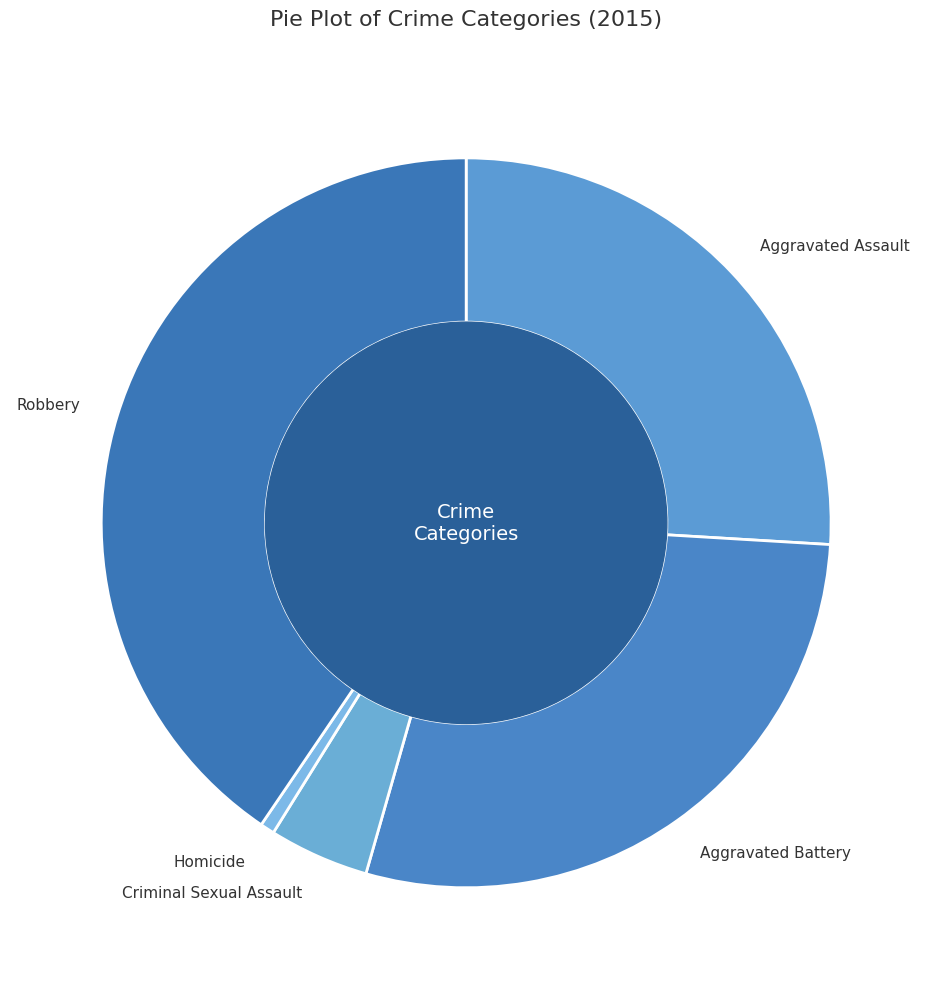

The Criminal Sexual Assault slice represents 4% of the pie. True or false?

True